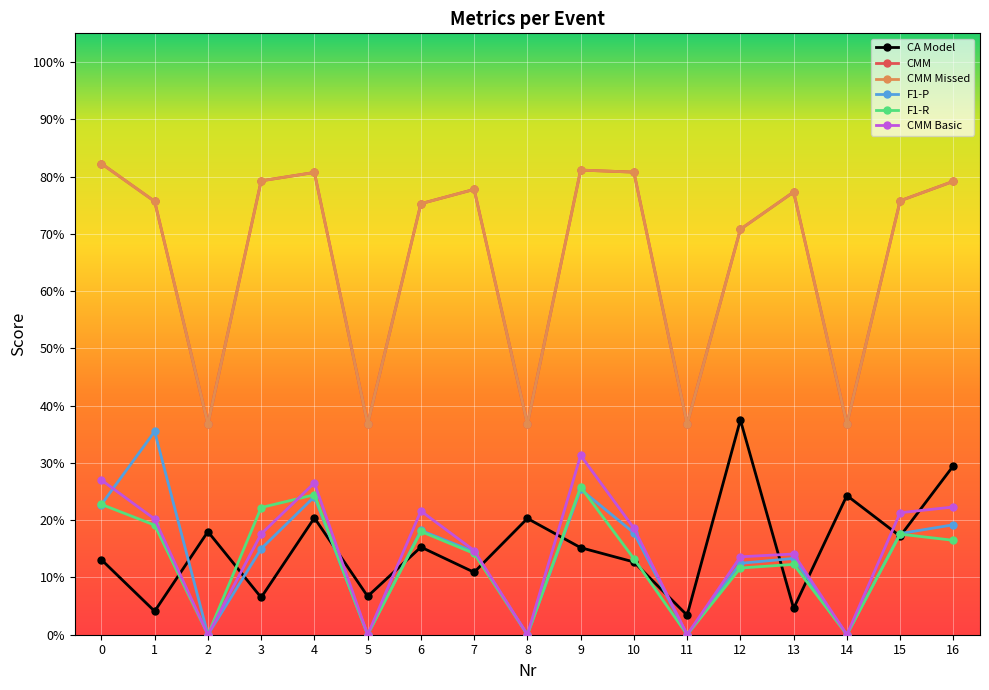

Does the chart have visible grid lines?

Yes